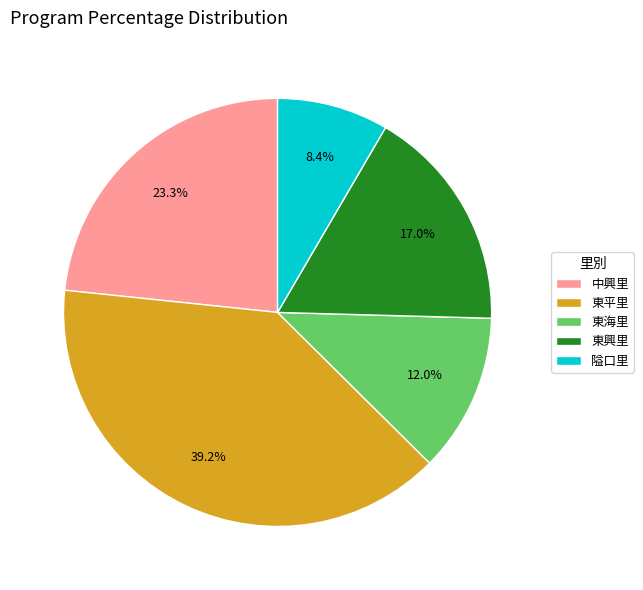

Which has a higher value, 中興里 or 東海里?

中興里